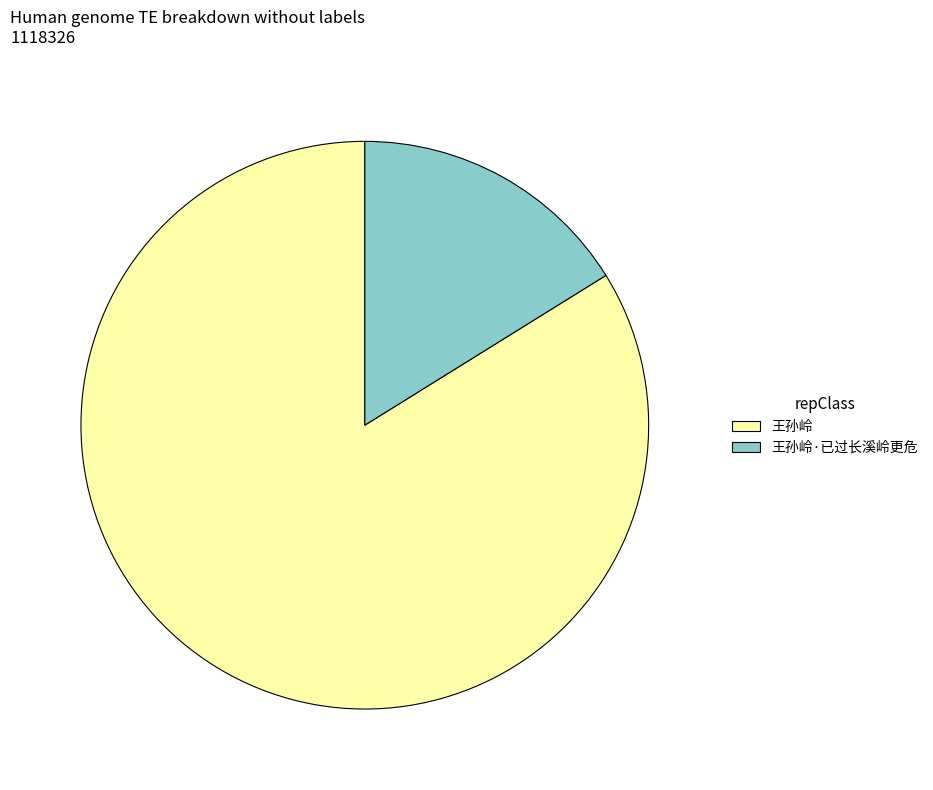

Is 王孙岭 the majority of the pie?

Yes